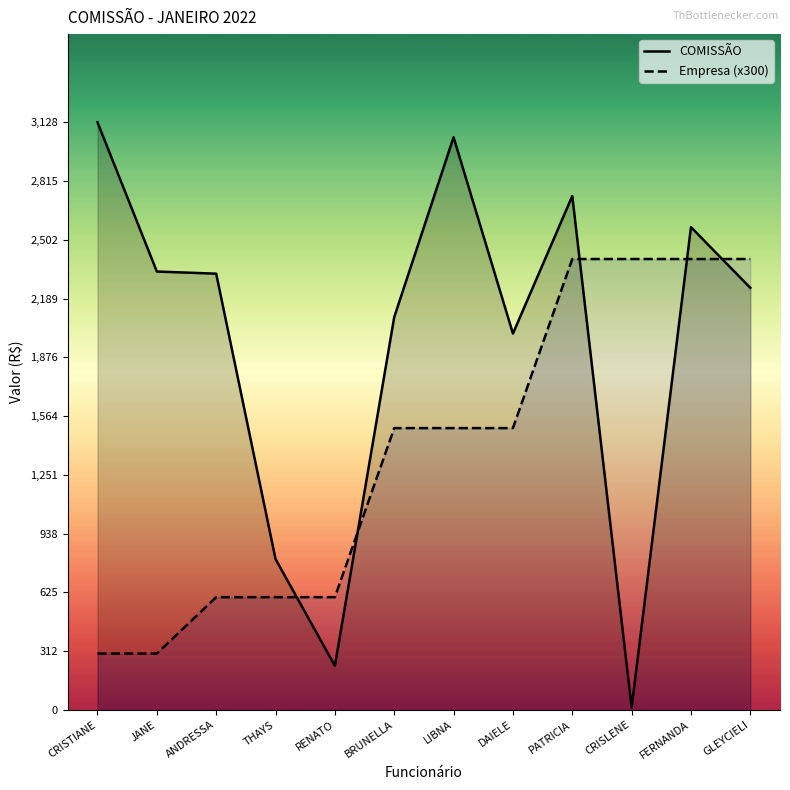

What are all the series names shown in the legend?

COMISSÃO, Empresa (x300)